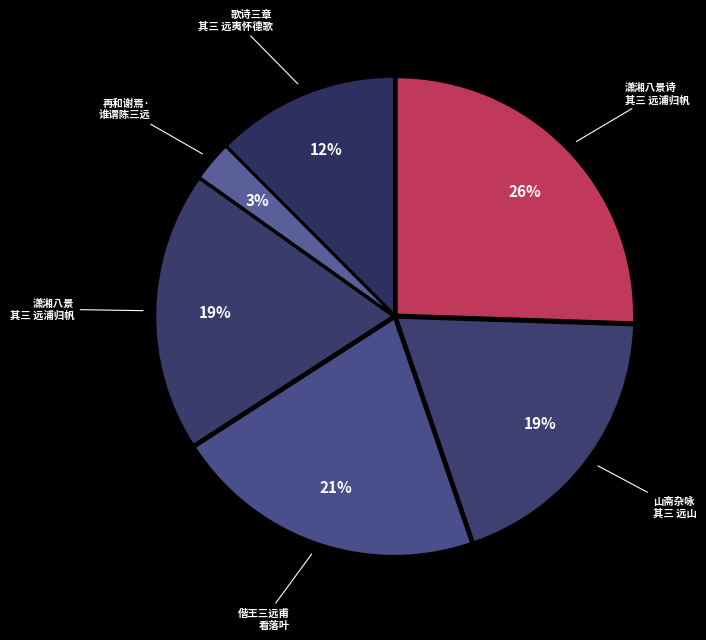

To the nearest percent, what percentage of the pie is 潇湘八景 其三 远浦归帆?

19%